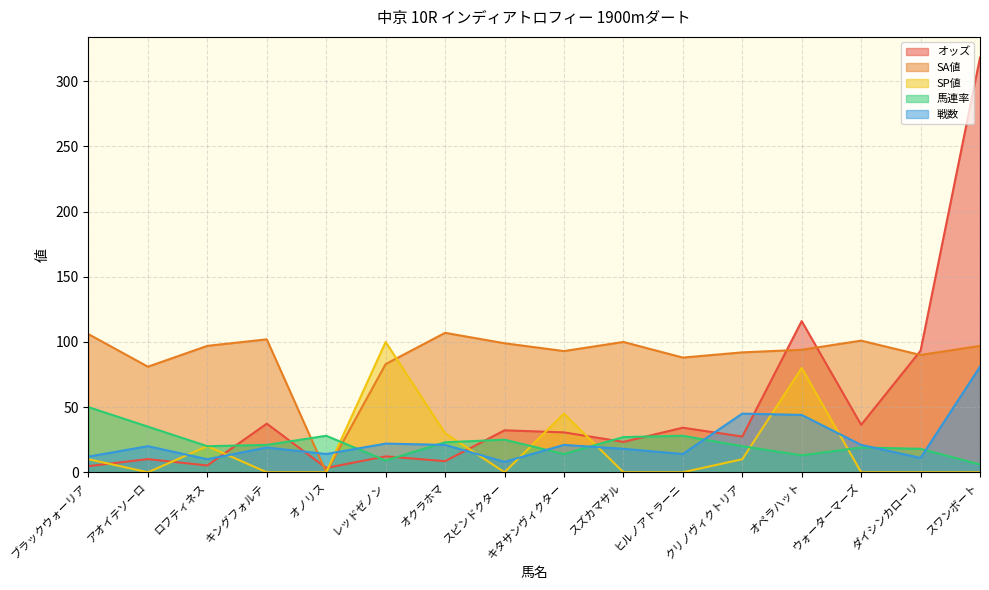

List the labels in order of SP値 value, largest first.

レッドゼノン, オペラハット, キタサンヴィクター, オクラホマ, ロフティネス, ブラックウォーリア, クリノヴィクトリア, アオイテソーロ, キングフォルテ, オノリス, スピンドクター, スズカマサル, ヒルノアトラーニ, ウォーターマーズ, ダイシンカローリ, スワンボート